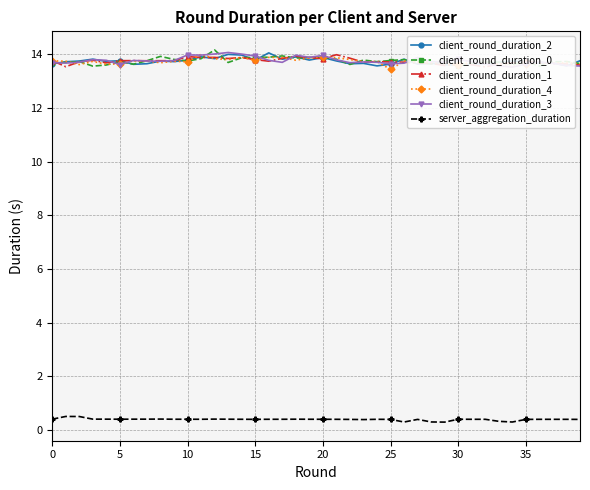

Which series has the largest range (max minus min)?

client_round_duration_0